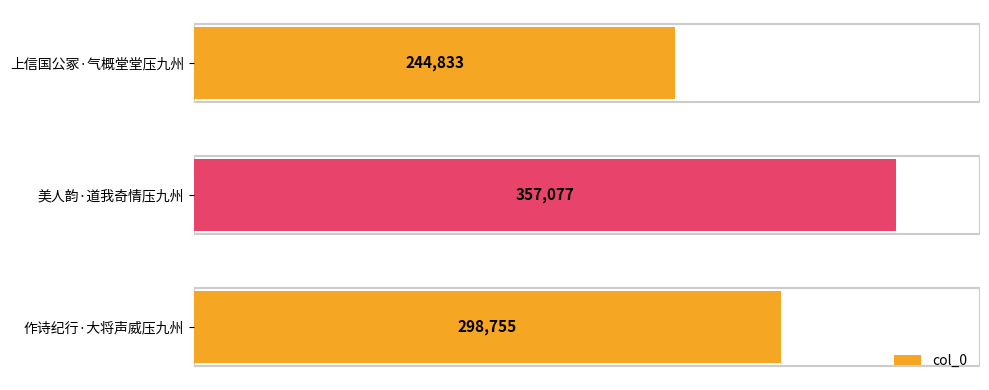

Reading top to bottom, transcribe all the data shown in this chart.

上信国公冢·气概堂堂压九州=244833	美人韵·道我奇情压九州=357077	作诗纪行·大将声威压九州=298755